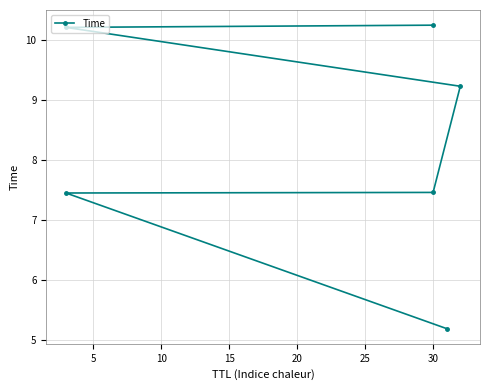

Reading left to right, transcribe all the data shown in this chart.

5.2	7.5	7.5	9.2	10.2	10.2